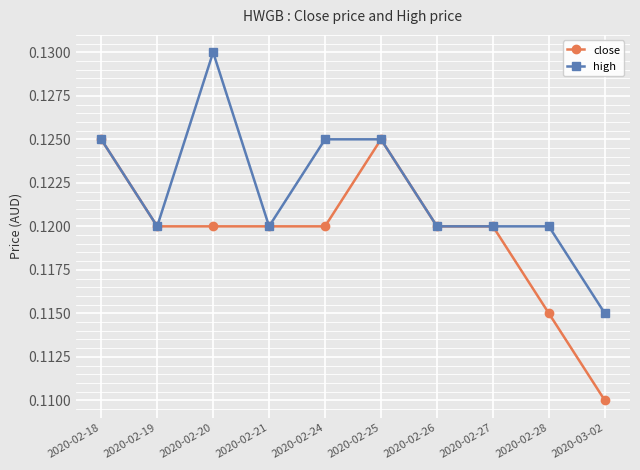

The high series shows 0.2 at 2020-02-19. True or false?

False